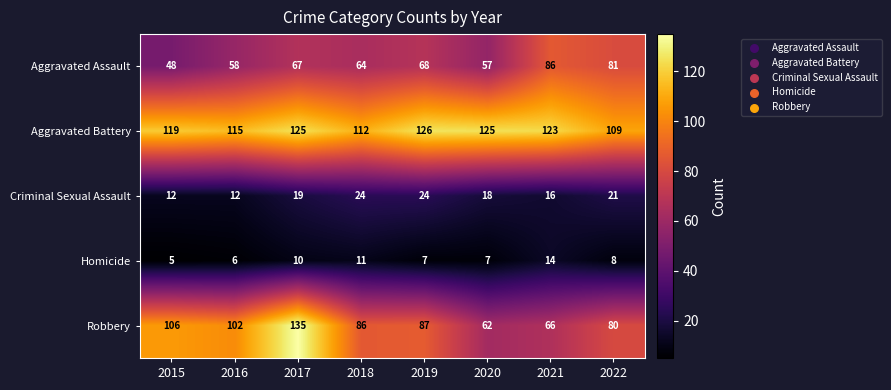

Count the number of categories in the chart.

8